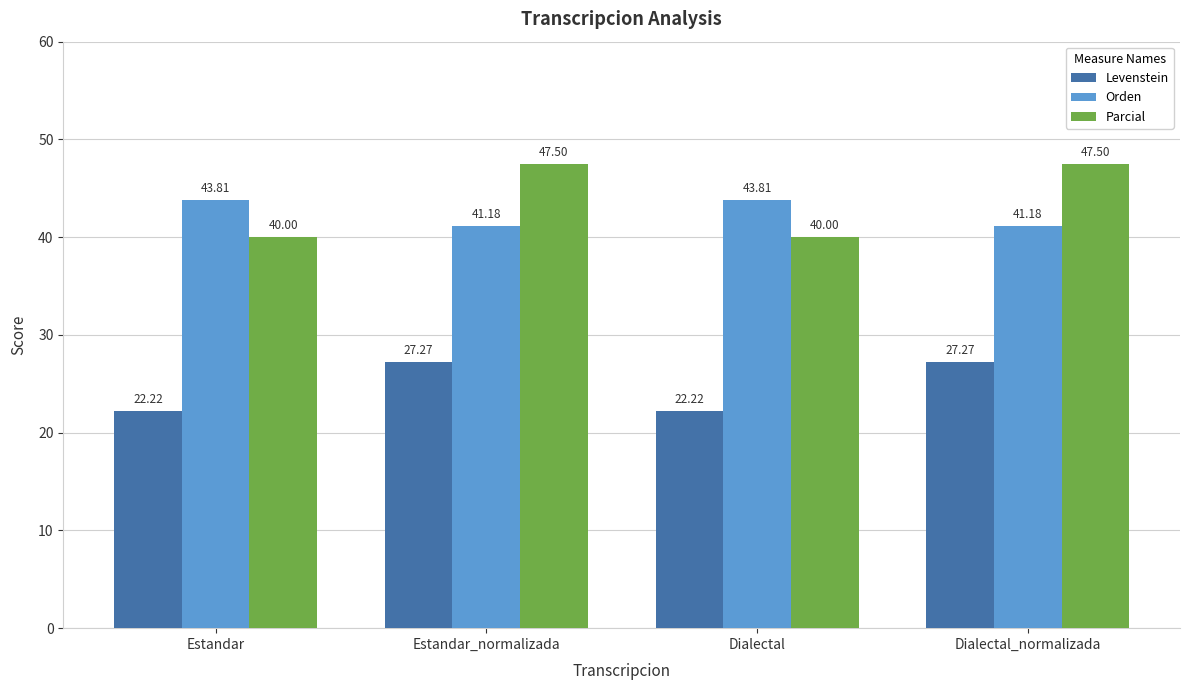

True or false: Orden has a value of 41.2 at Dialectal_normalizada.

True